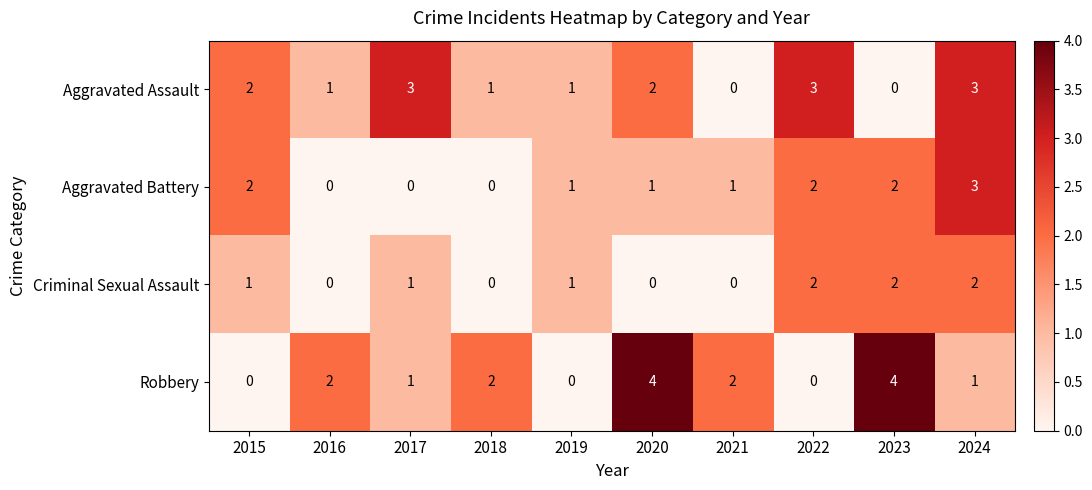

How many Criminal Sexual Assault values are between 0 and 2?

10